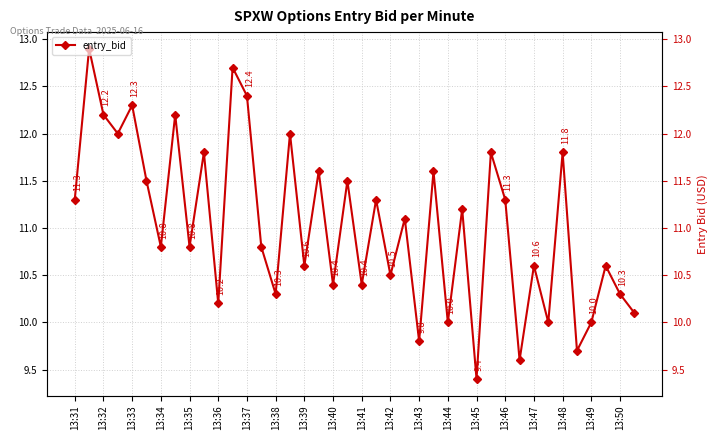

What is the minimum value shown in the chart?

9.4